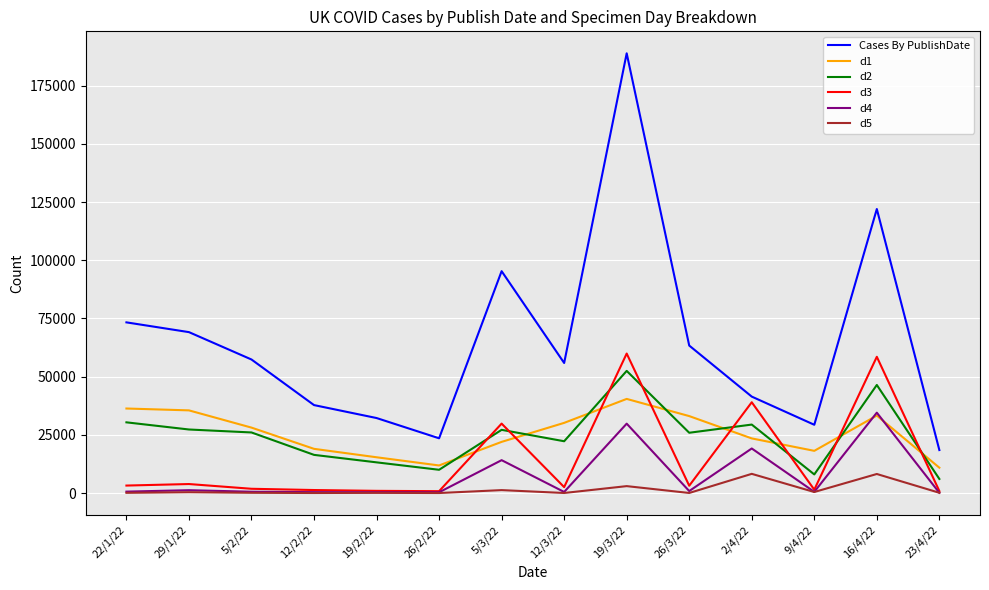

At which category is the sum across all series the highest?

19/3/22